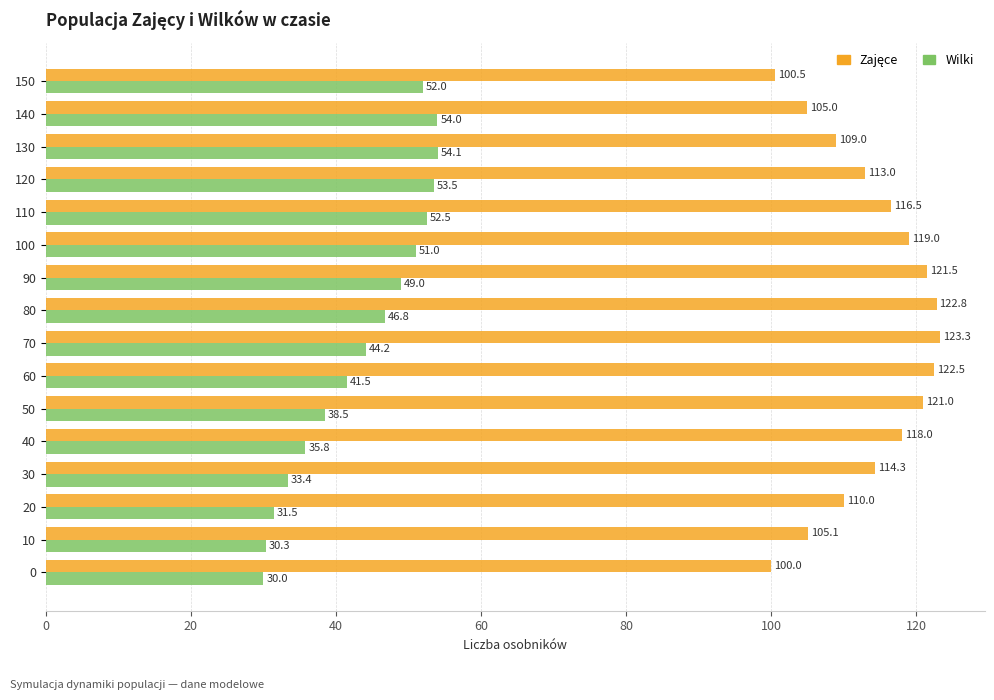

How many values in the Wilki series are below 46?

8